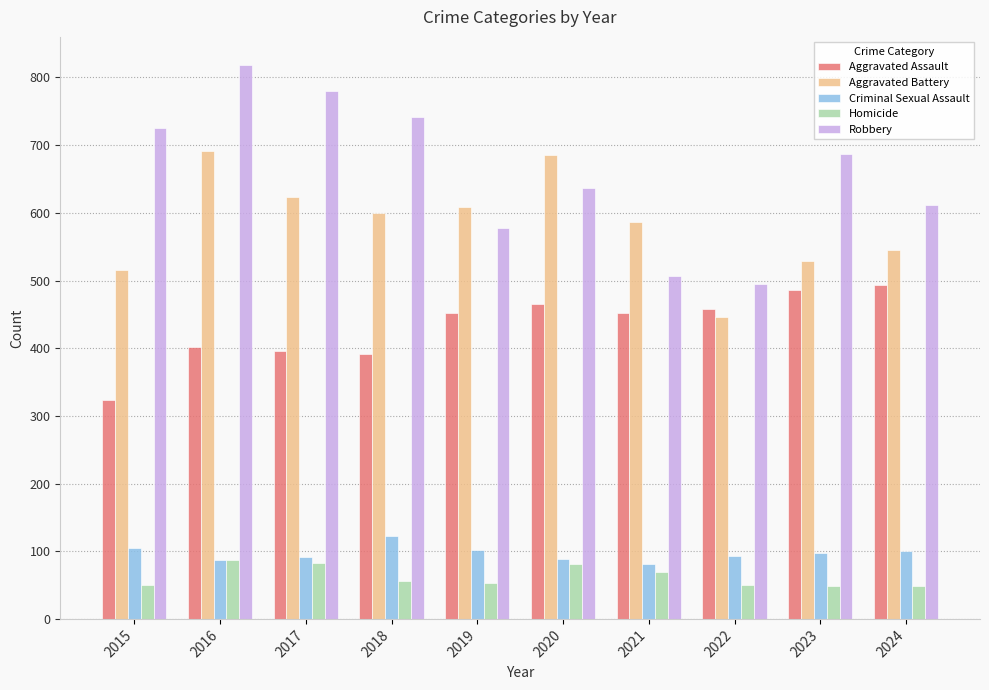

At which label does Criminal Sexual Assault first exceed 98?

2015